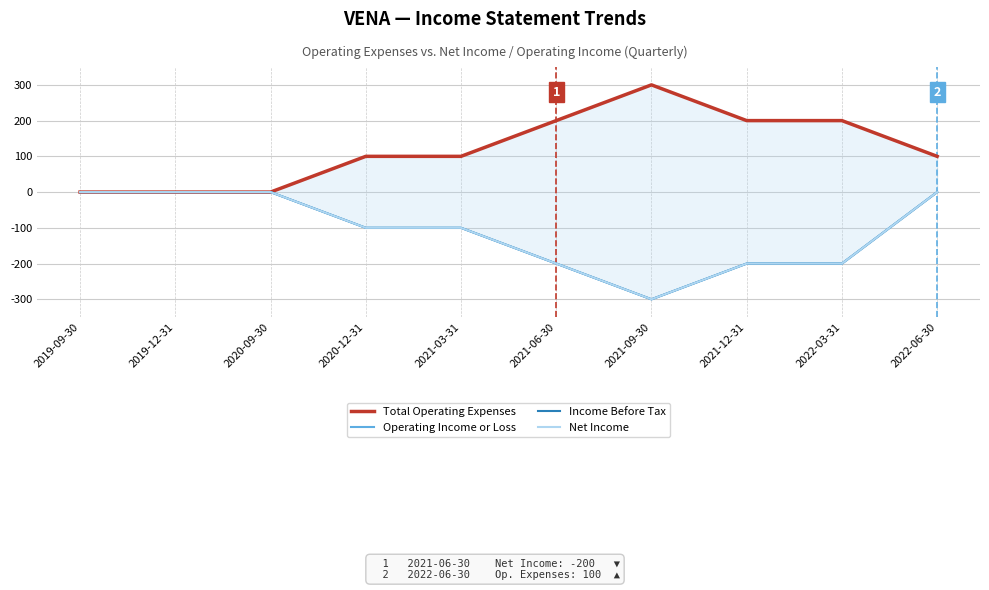

True or false: Net Income and Operating Income or Loss cross at least once.

False